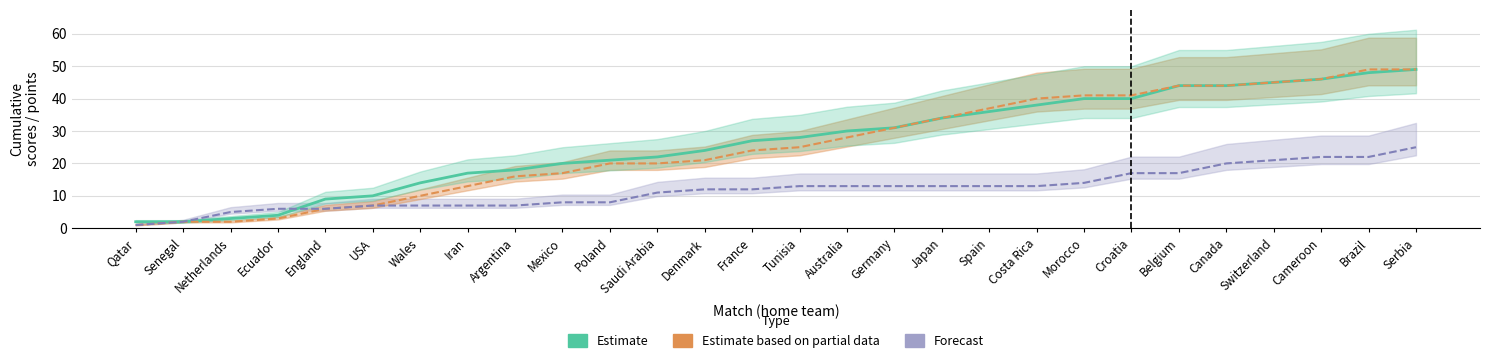

True or false: the data has more than 2 interior local peaks.

False